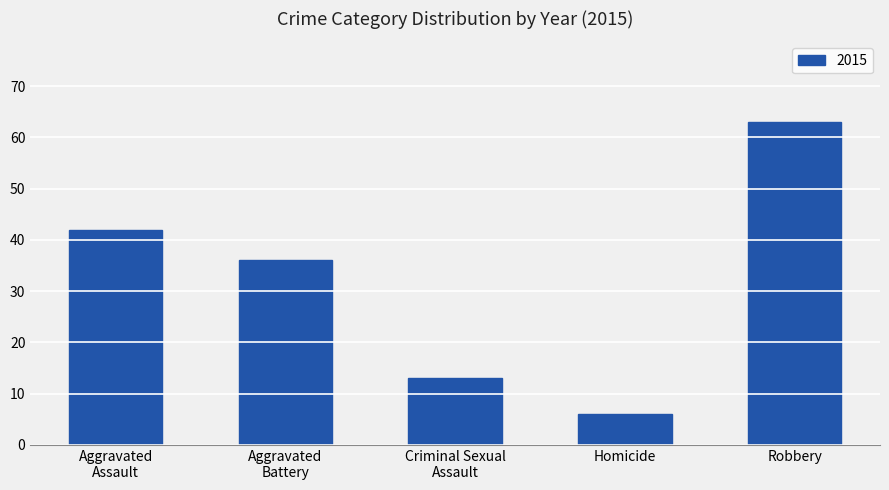

Which category has the highest value across all series?

Robbery